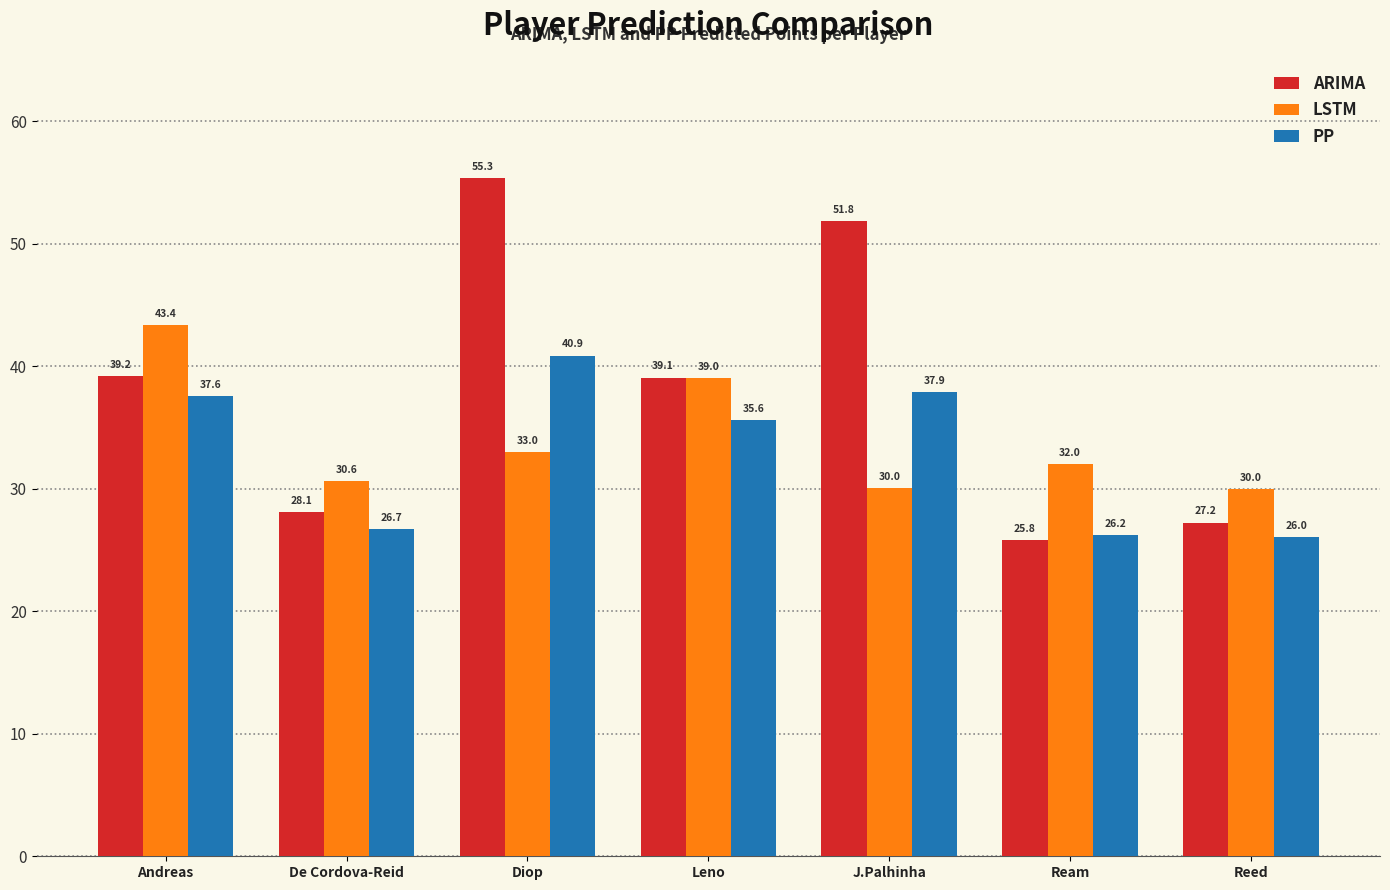

What is the greatest value displayed?

55.3